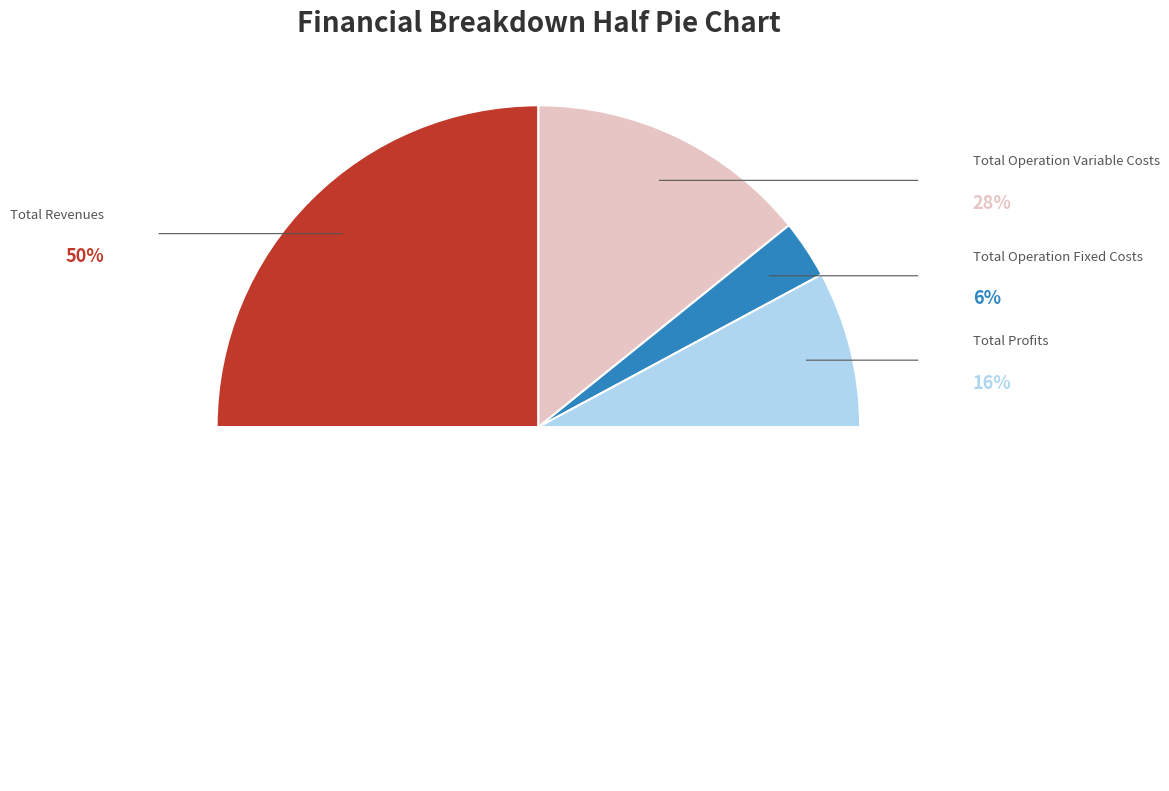

Is it true that Total Profits is 16% of the pie?

True